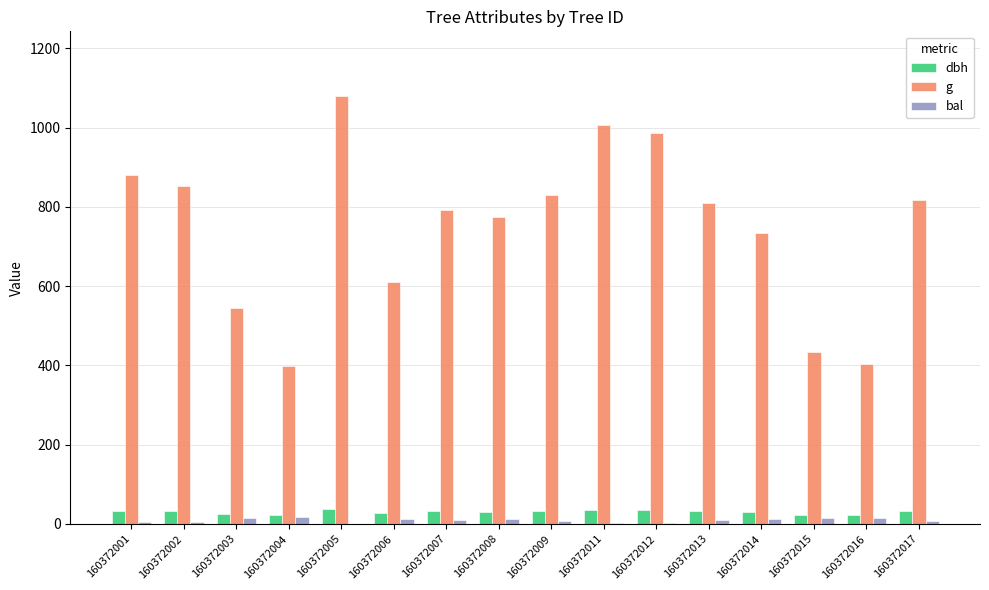

Is it true that dbh equals 27.9 at 160372006?

True